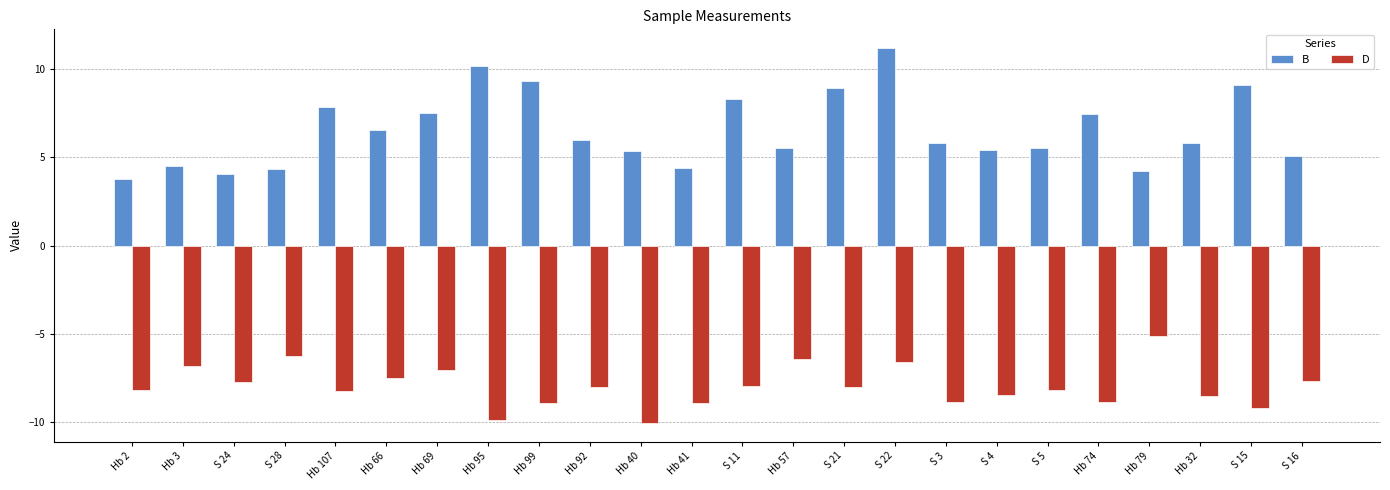

Which series has the largest range (max minus min)?

B